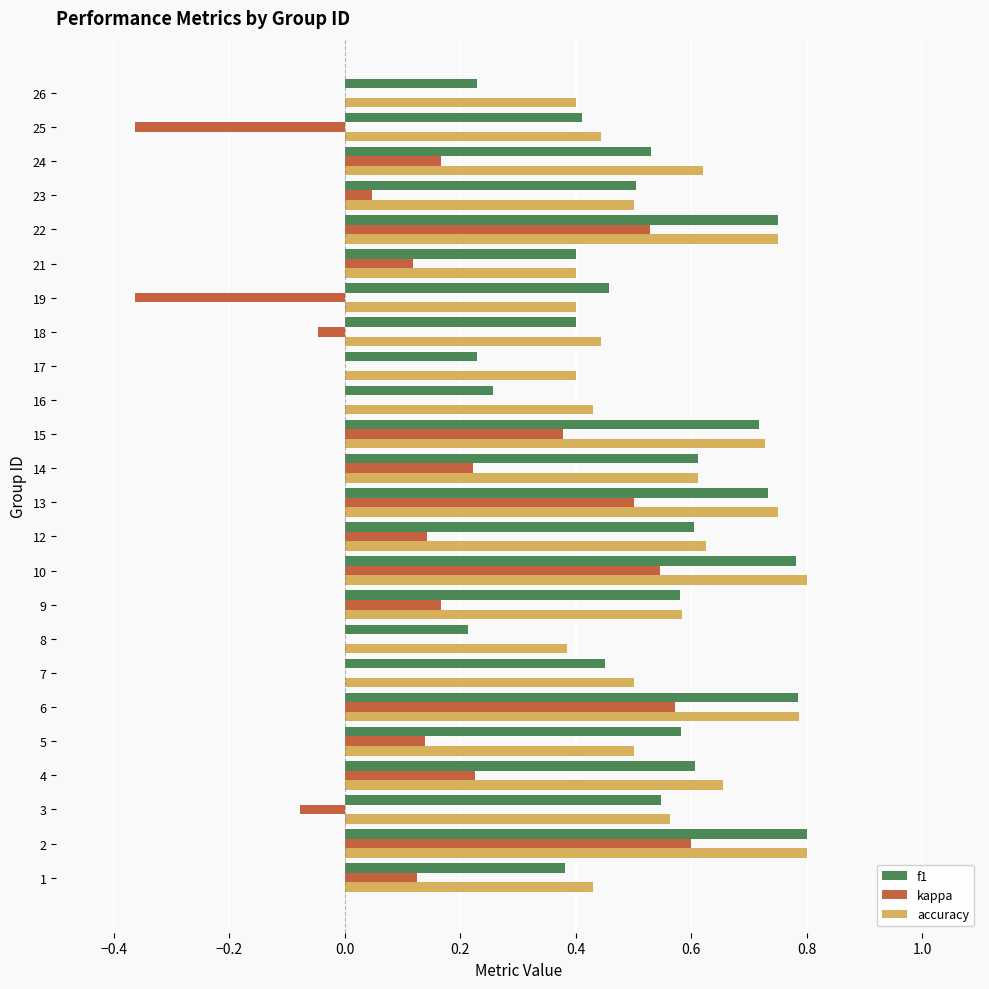

True or false: accuracy has a value of 0.6 at 12.

True